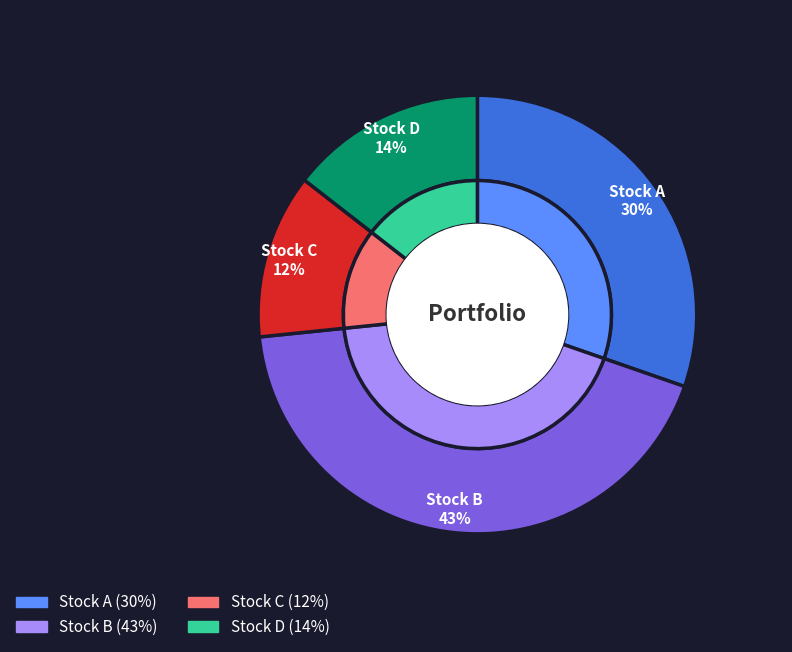

To the nearest percent, what portion does D represent?

14%